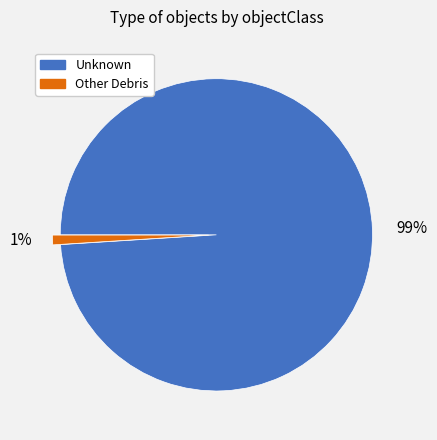

What percentage is the Other Debris slice, to the nearest percent?

1%